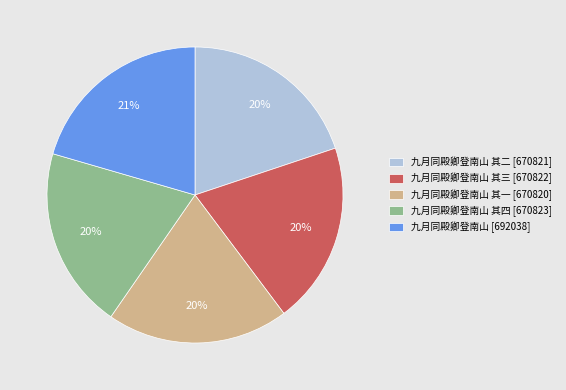

To the nearest percent, what is the difference between the 九月同殿卿登南山 其三 [670822] and 九月同殿卿登南山 [692038] slice percentages?

1%